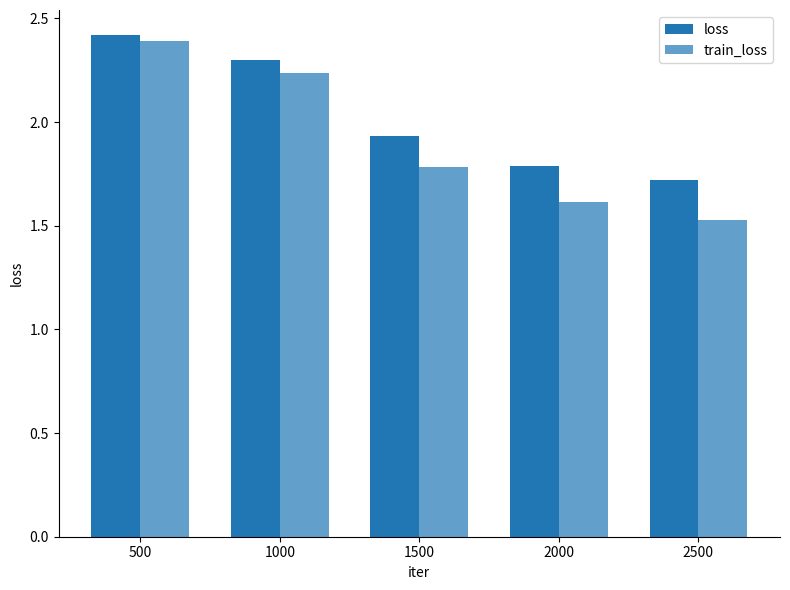

How many groups of bars are there?

5